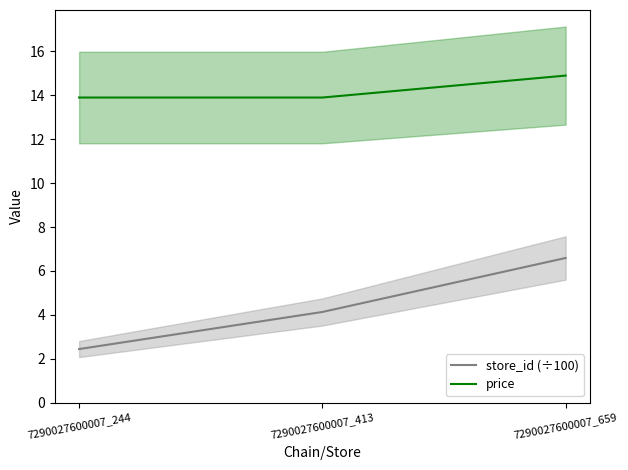

Count the number of data series in this chart.

2